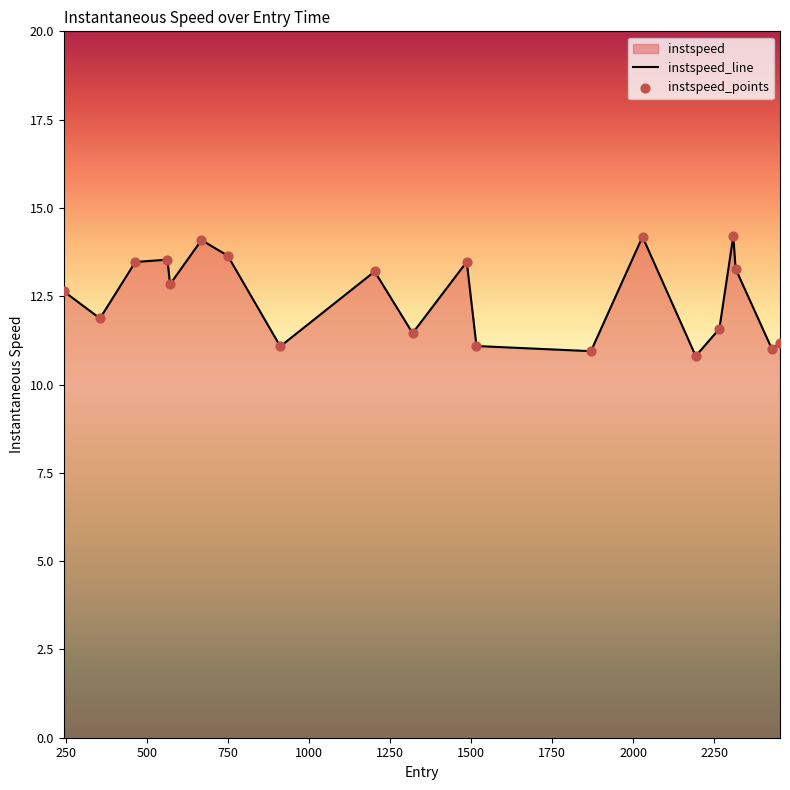

What is the smallest value displayed?

10.8